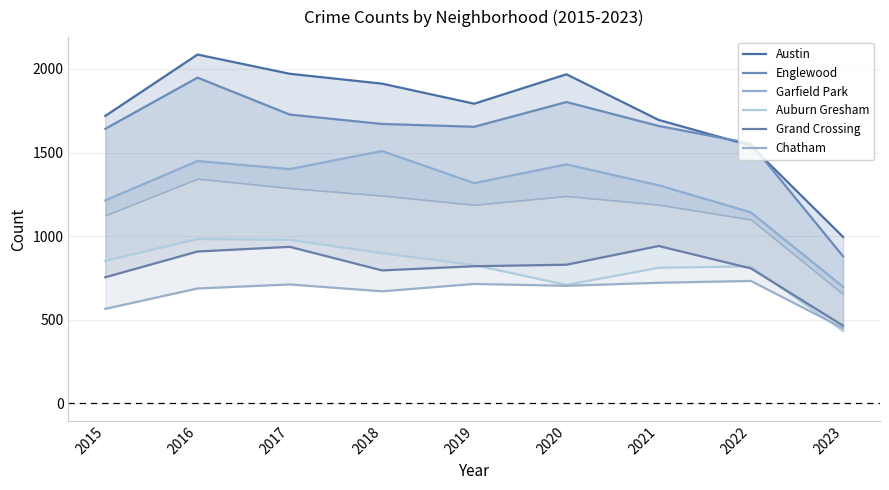

What is the maximum value for Chatham?

732